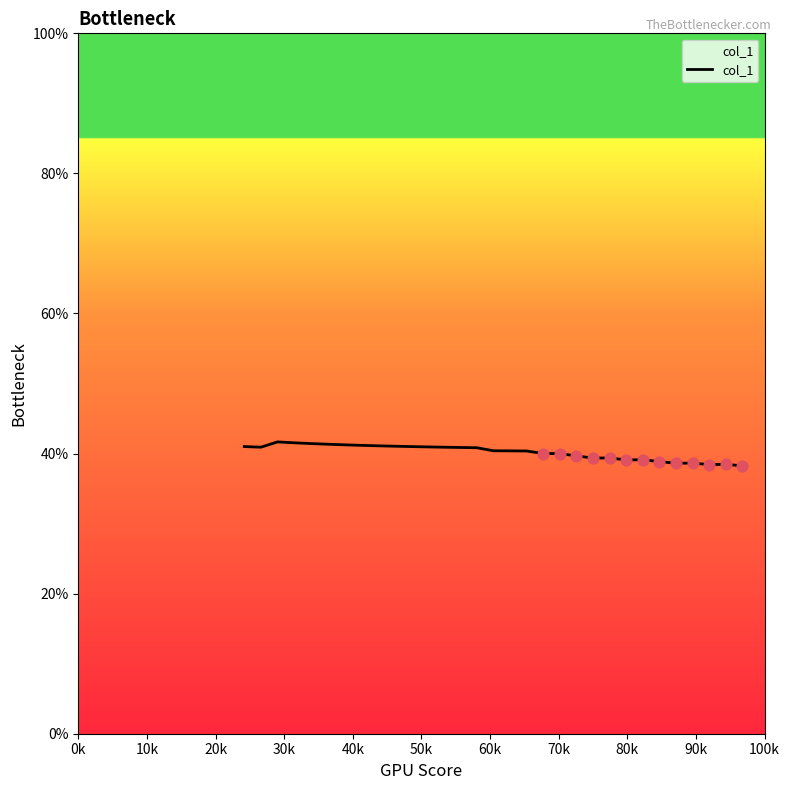

What is the difference between the maximum and minimum values?

3.4